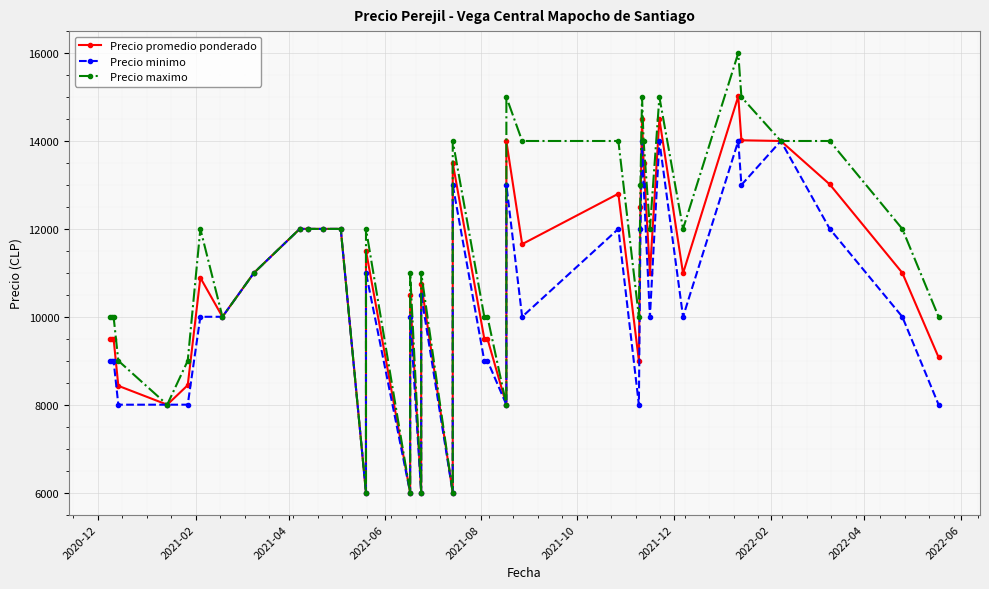

Rank the series by their average value, from highest to lowest.

Precio maximo, Precio promedio ponderado, Precio minimo